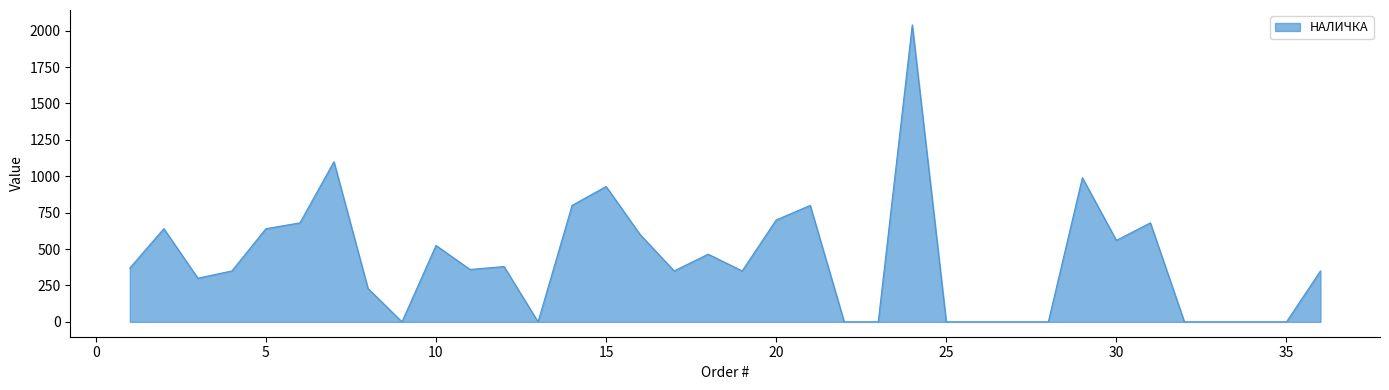

What is the difference between the maximum and minimum values?

2040